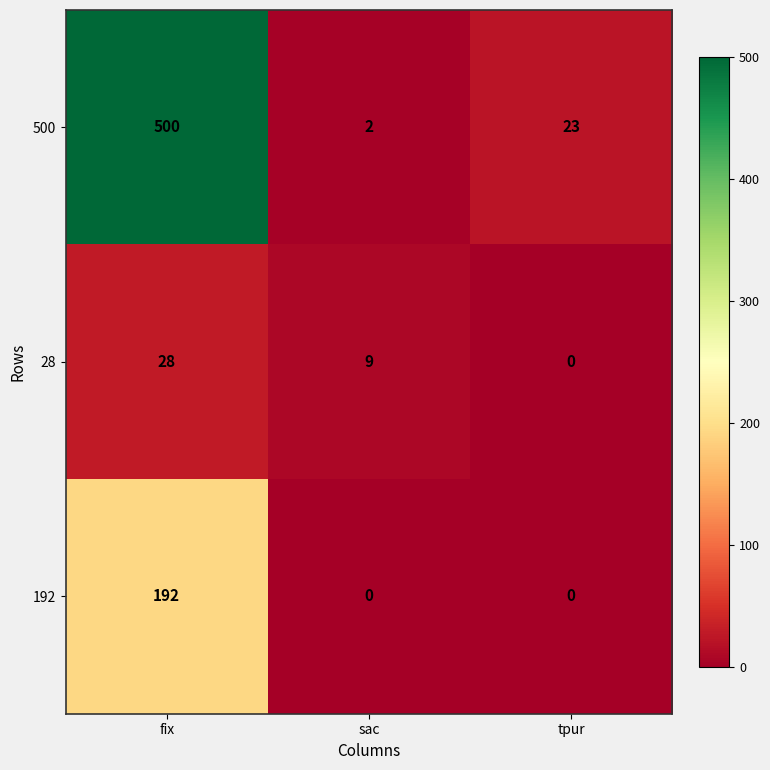

List the series in order of their overall mean, lowest first.

28, 192, 500